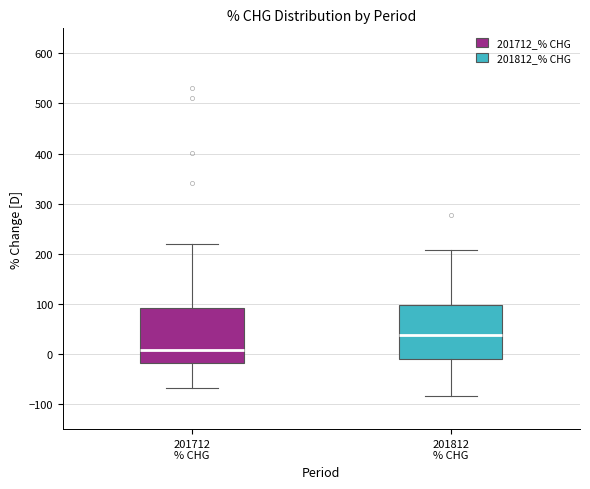

Reading left to right, read every box against the y-axis: the position of its median line, the range the box covers, and the ends of its whiskers. The values are not printed on the chart, so give them approximately, as read against the axis.

201712 % CHG: median 10, box -20 to 90, whiskers -70 to 220
201812 % CHG: median 40, box -10 to 100, whiskers -80 to 210